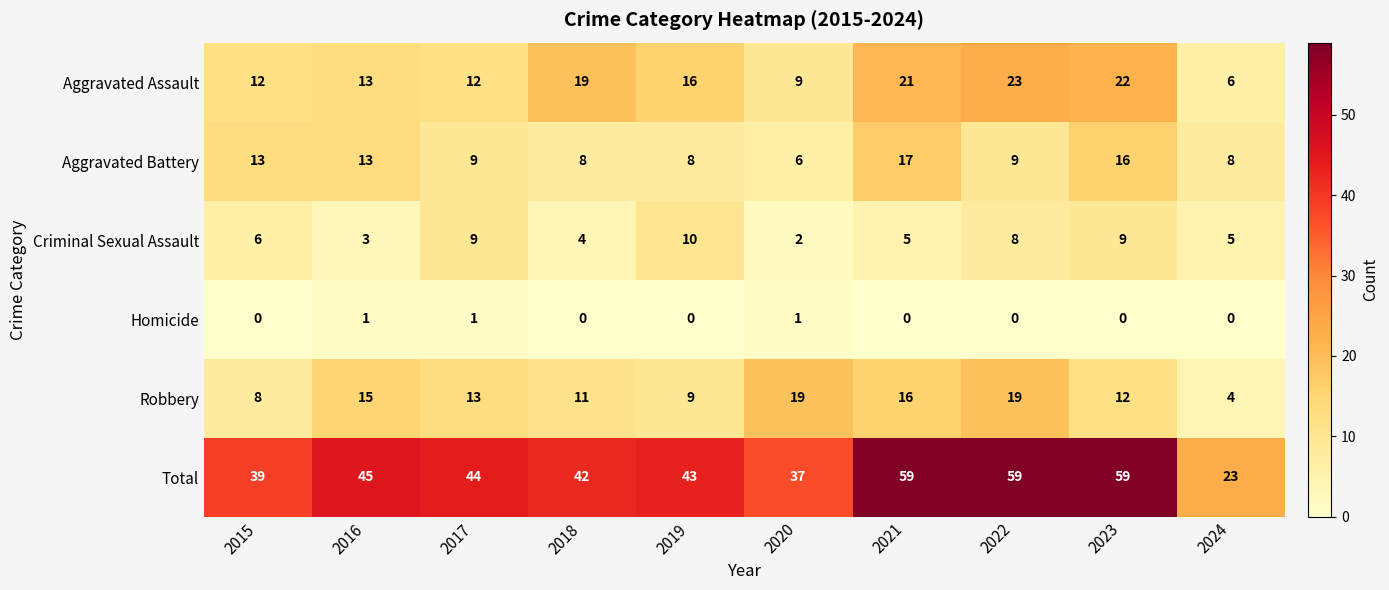

Which category has the lowest value in the Aggravated Assault series?

2024